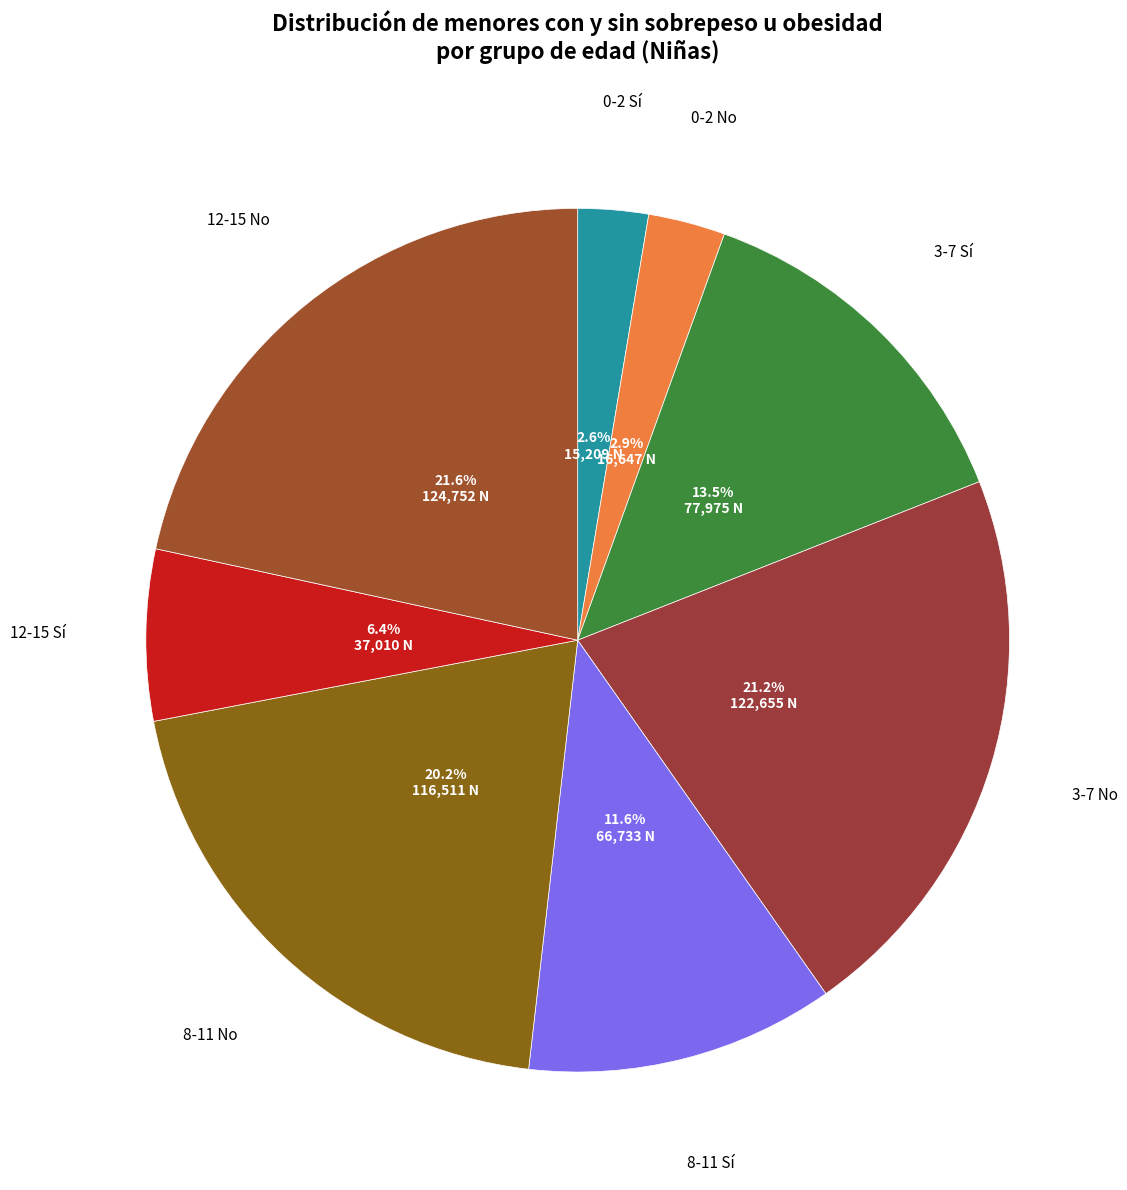

Does any single category account for the majority?

No